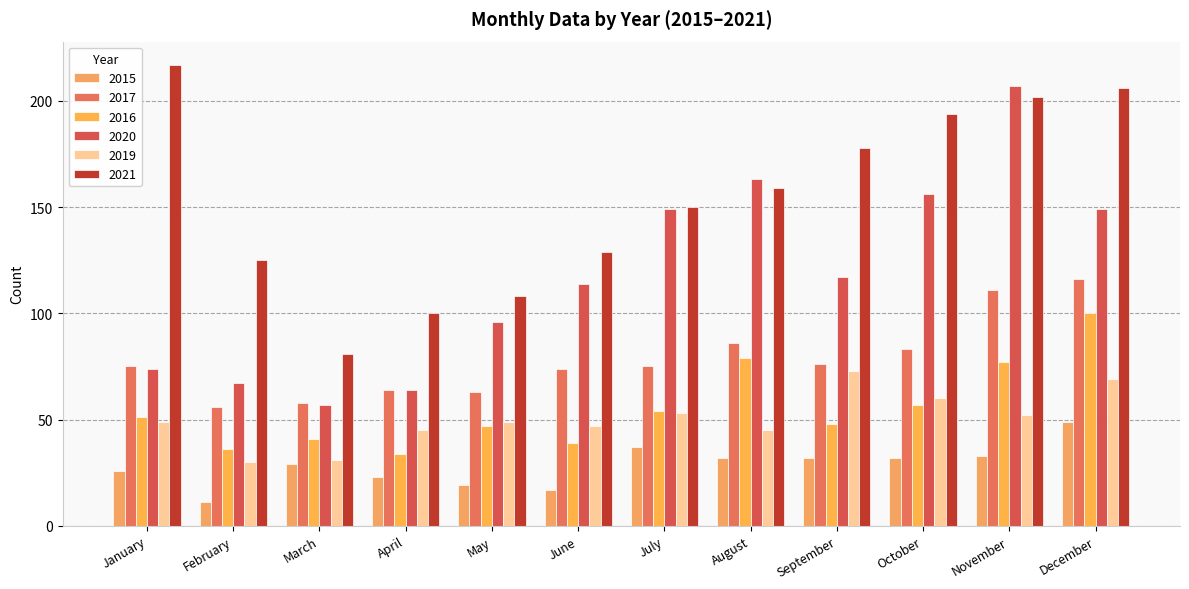

Between February and March, which is larger?

March